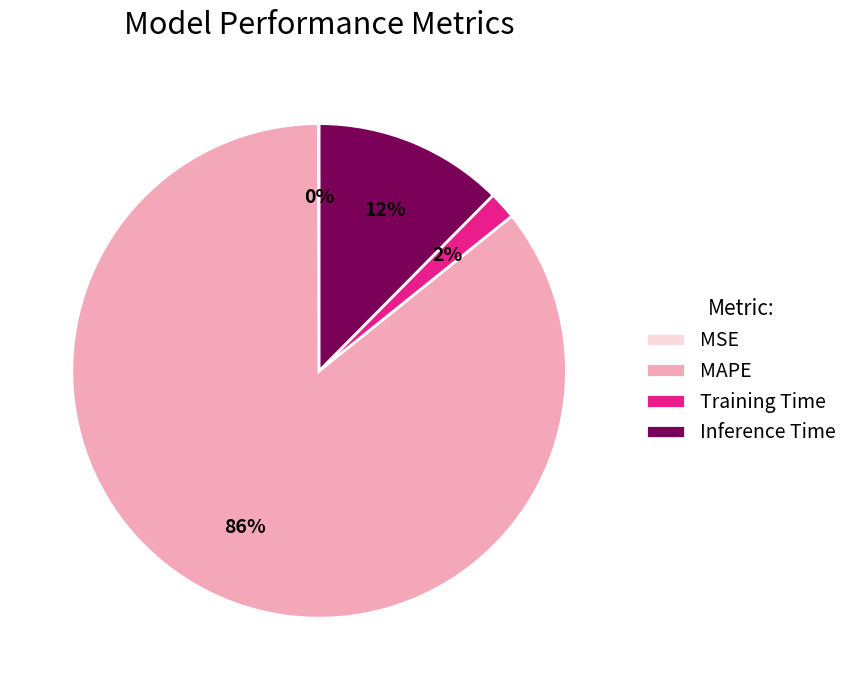

Which category has the biggest portion of the pie?

MAPE